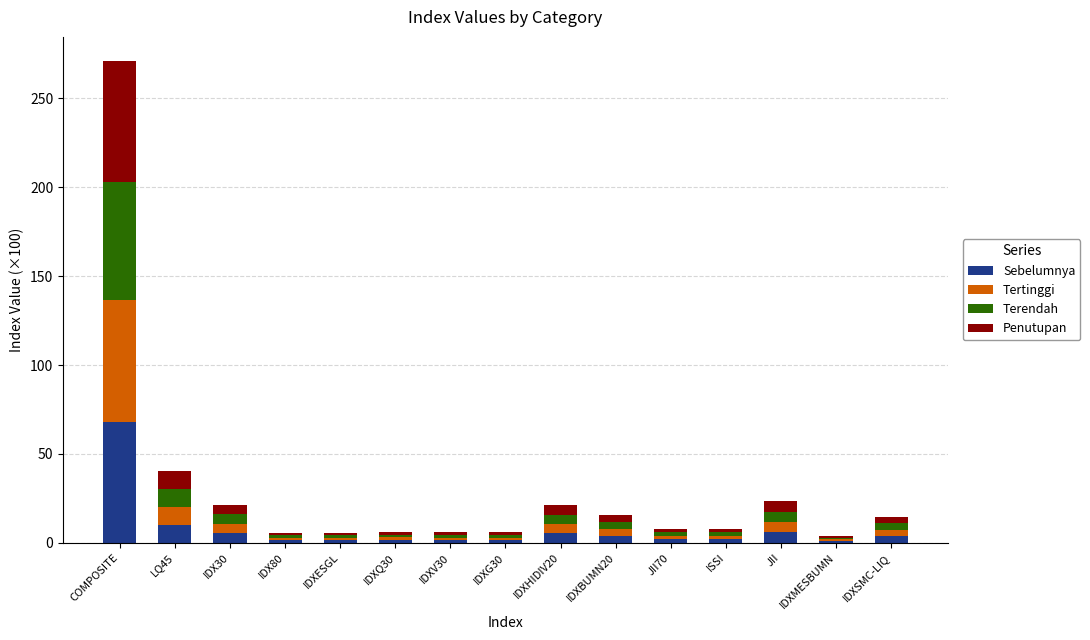

At which category is the sum across all series the highest?

COMPOSITE